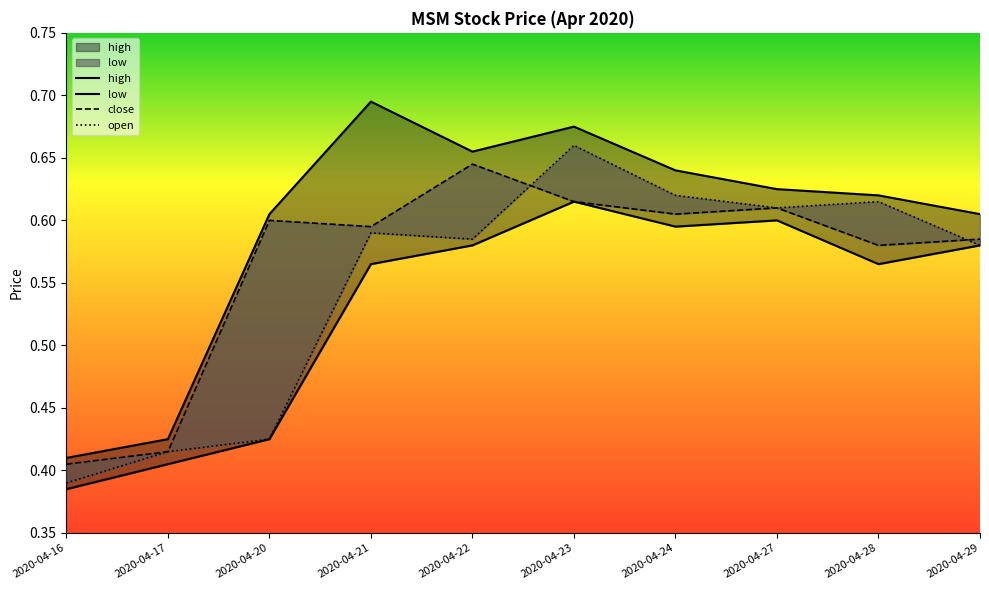

At which category is the sum across all series the highest?

2020-04-23